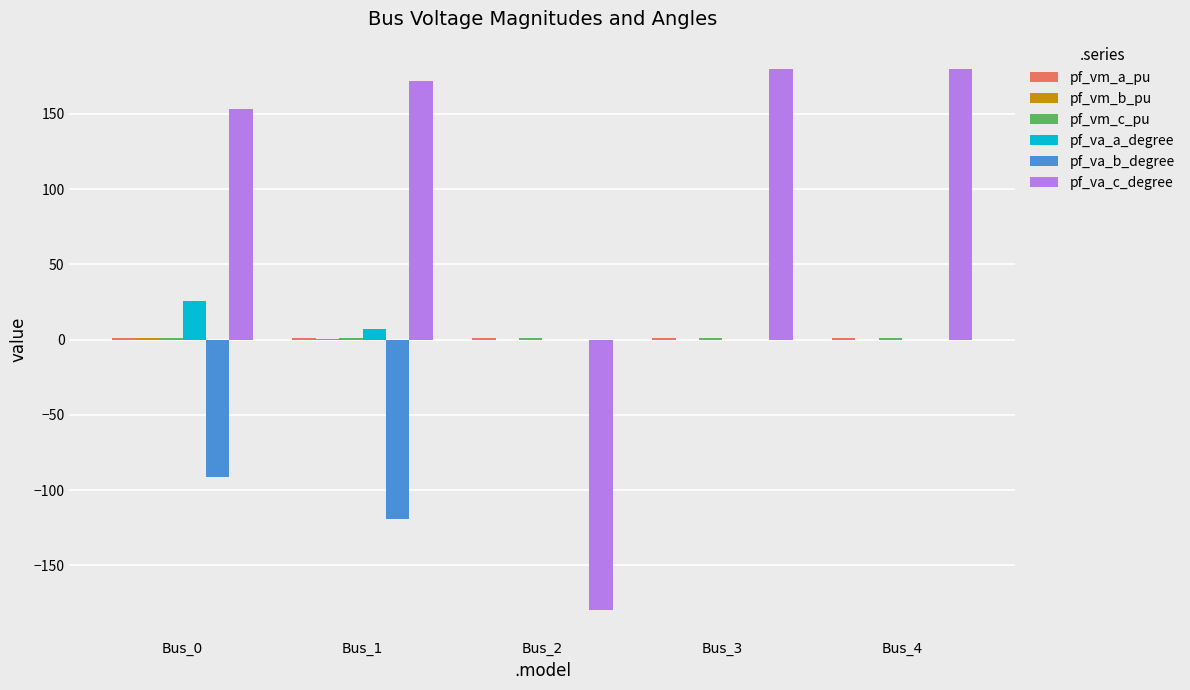

The value of pf_va_c_degree at Bus_1 is 73.3. True or false?

False